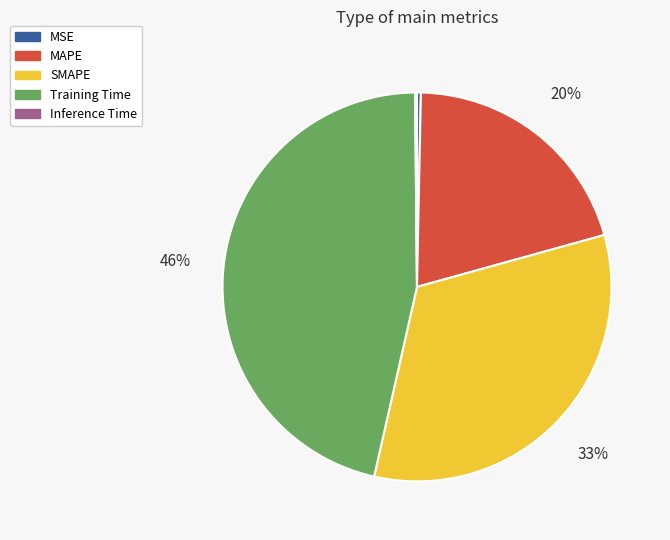

Which slice is the largest?

Training Time